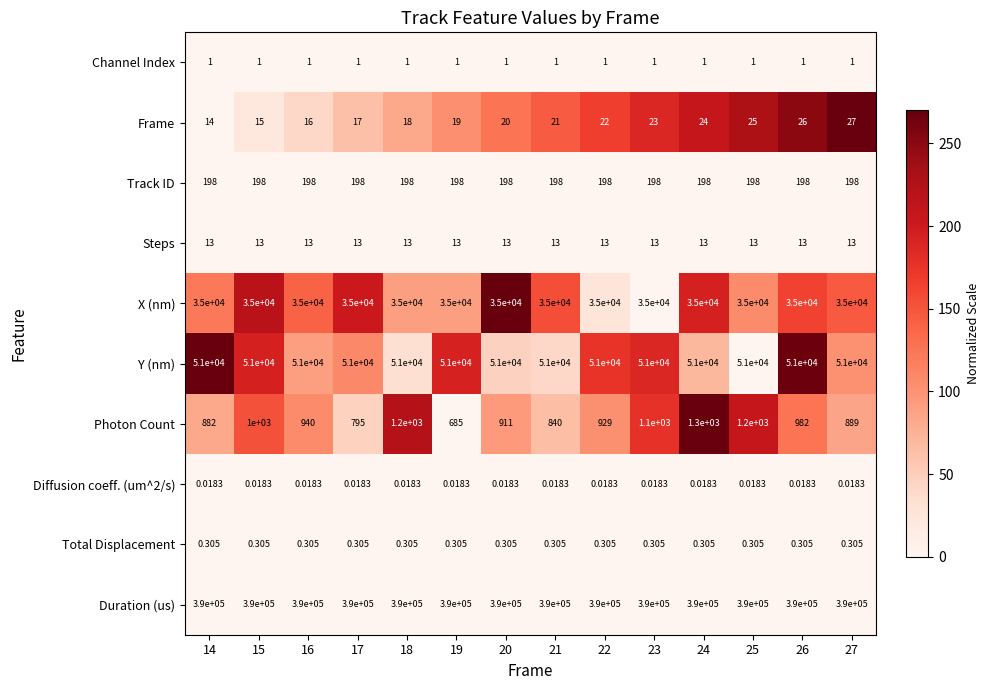

What is the difference between the highest and lowest values at 18?

390000.0